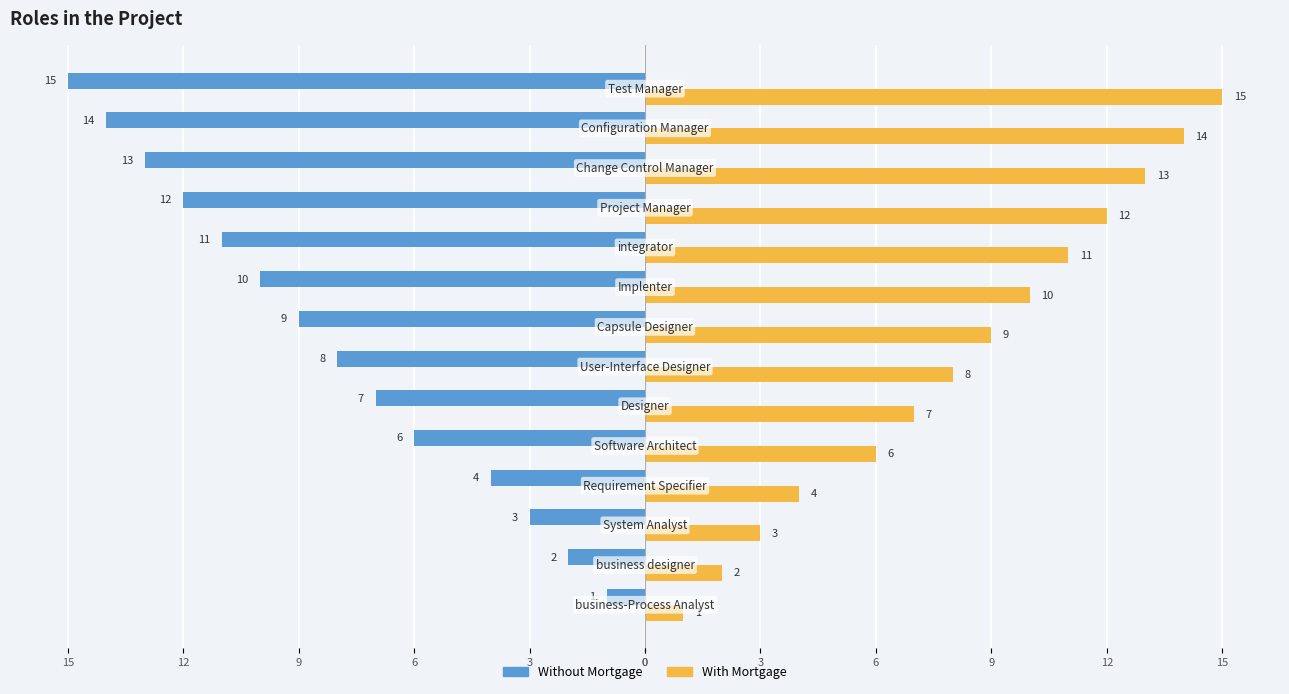

What are all the series names shown in the legend?

Without Mortgage, With Mortgage